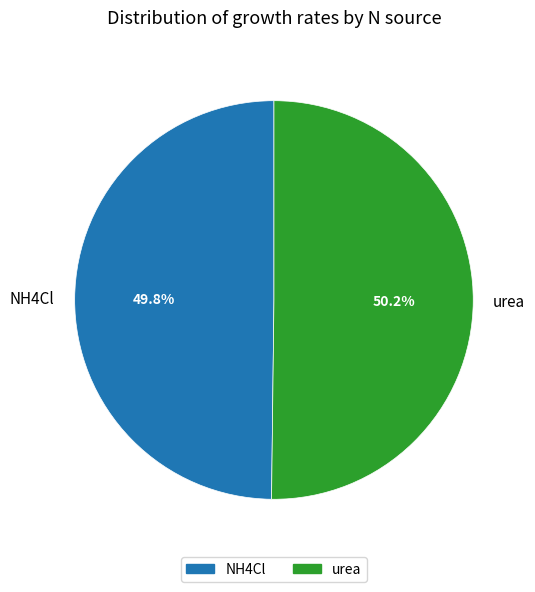

Combined, do urea and NH4Cl account for over 50%?

Yes